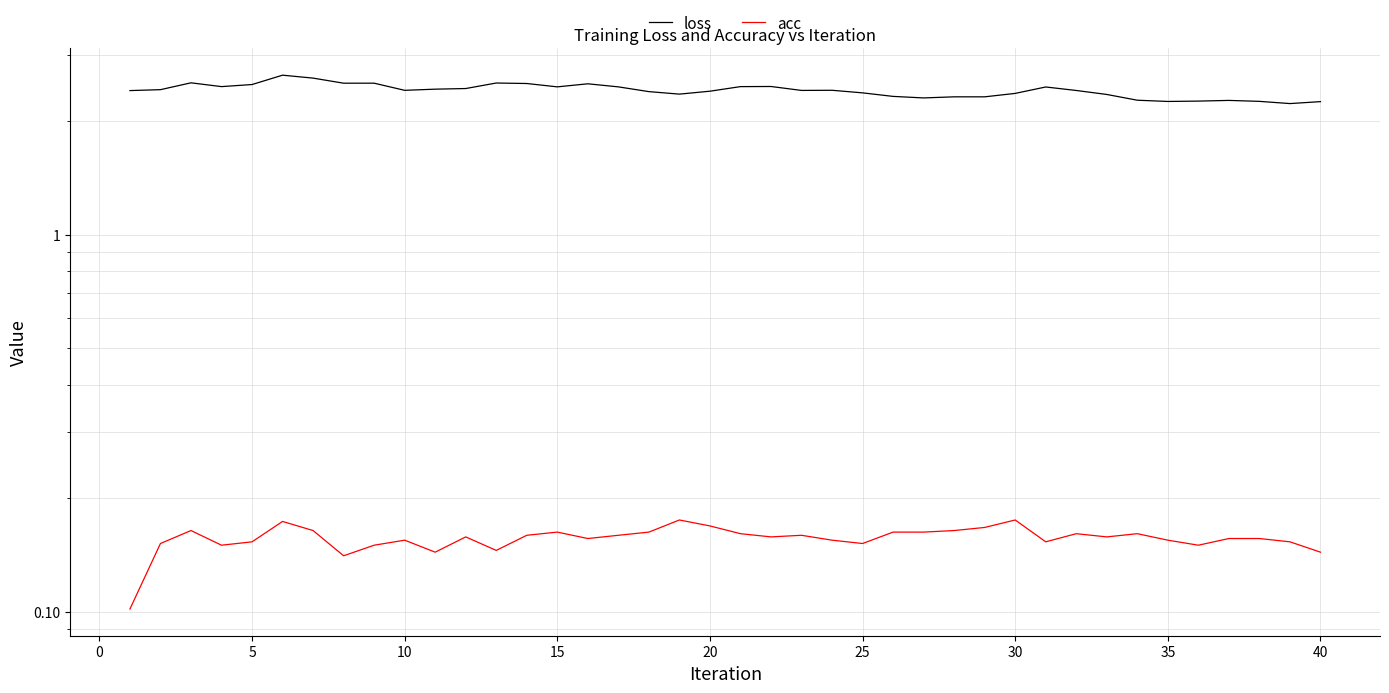

What is the maximum value shown in the chart?

2.7